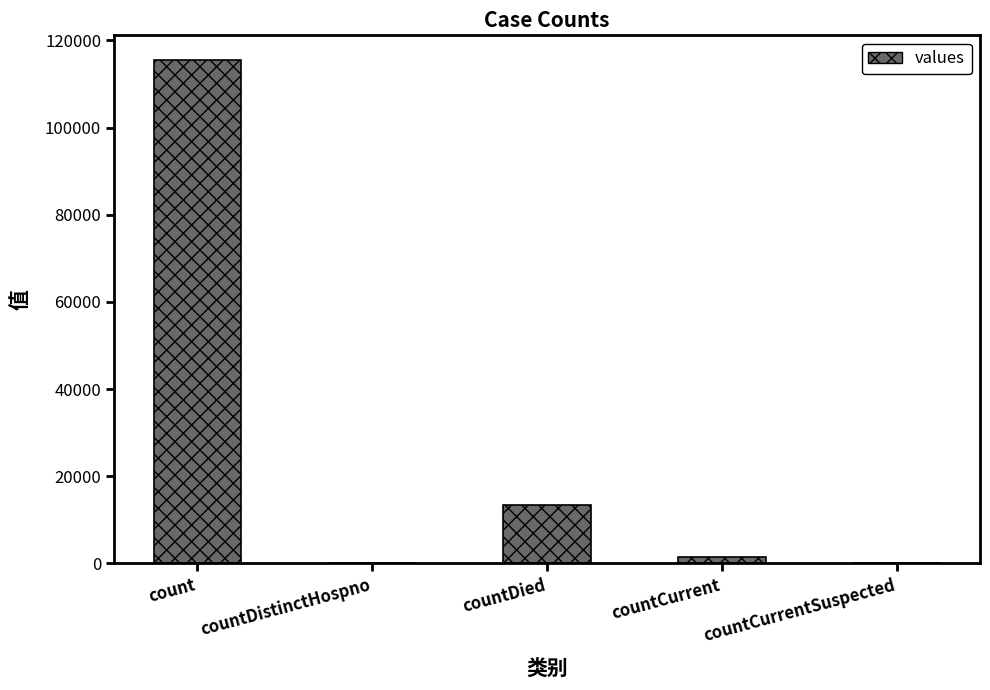

Count the number of categories in the chart.

5